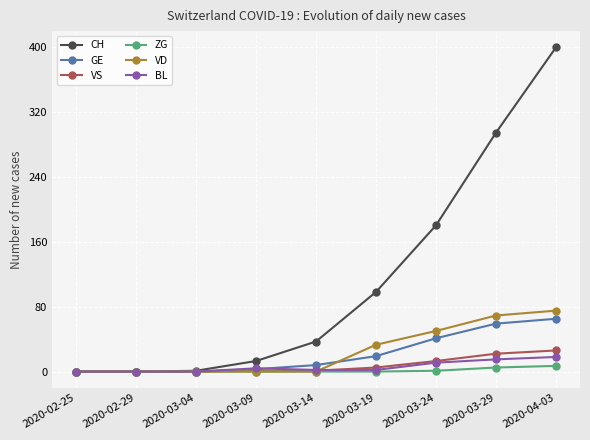

Is the value of ZG at 2020-03-29 greater than the value of CH at 2020-03-19?

No